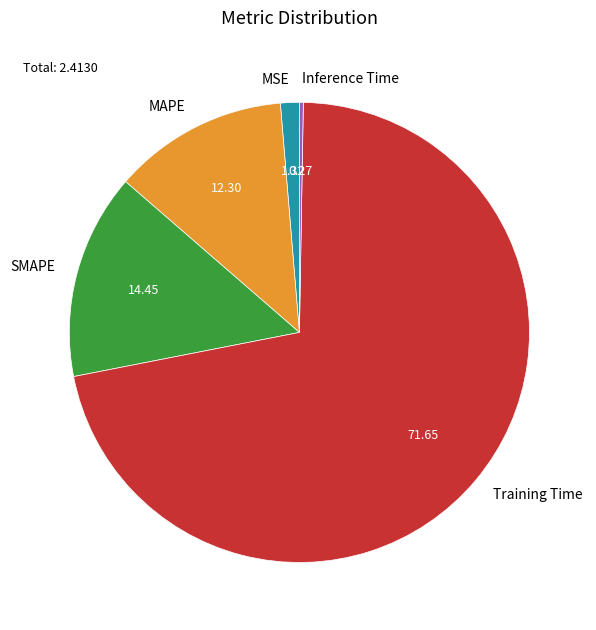

Do MAPE and MSE together represent more than half of the pie?

No